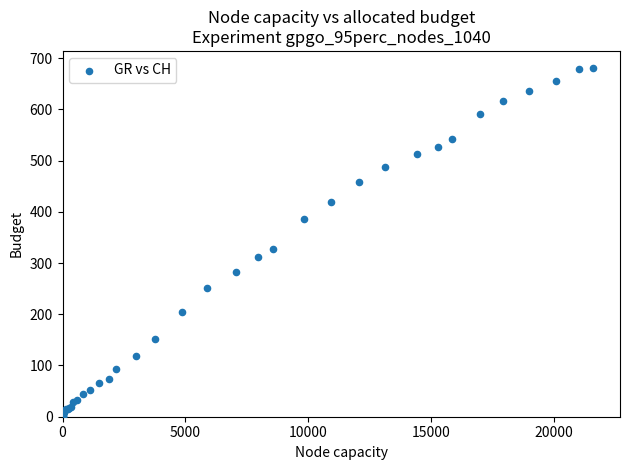

What Y value in the scatter plot is closest to 340?

327